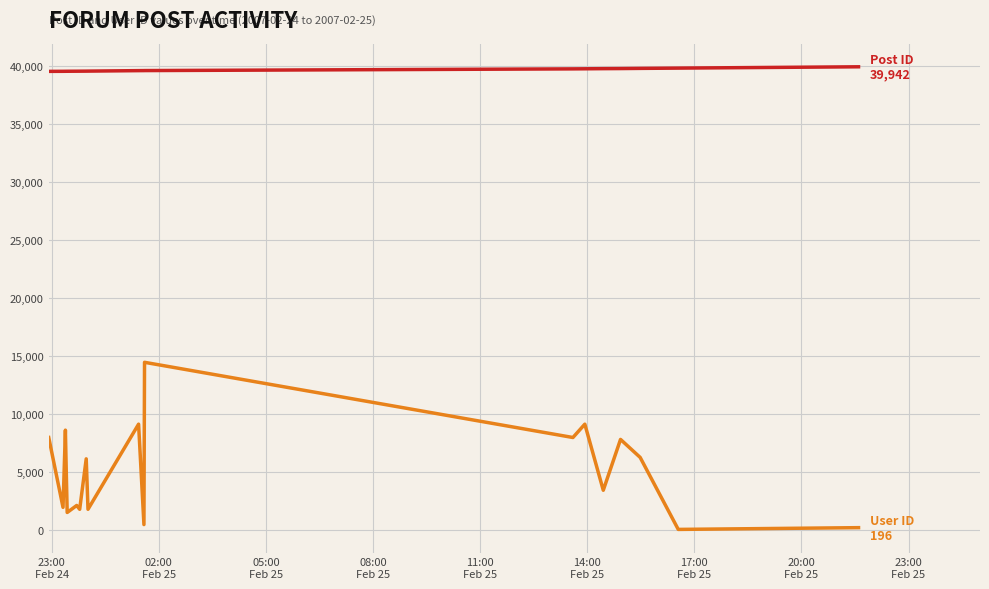

What is the maximum value shown in the chart?

39942